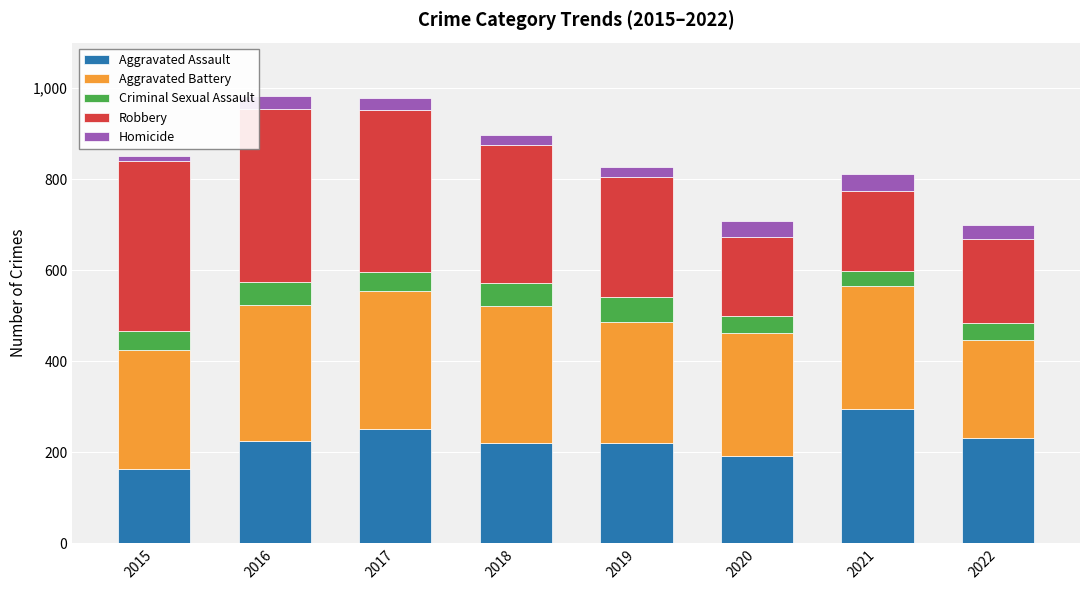

The value of Aggravated Assault at 2020 is 319. True or false?

False